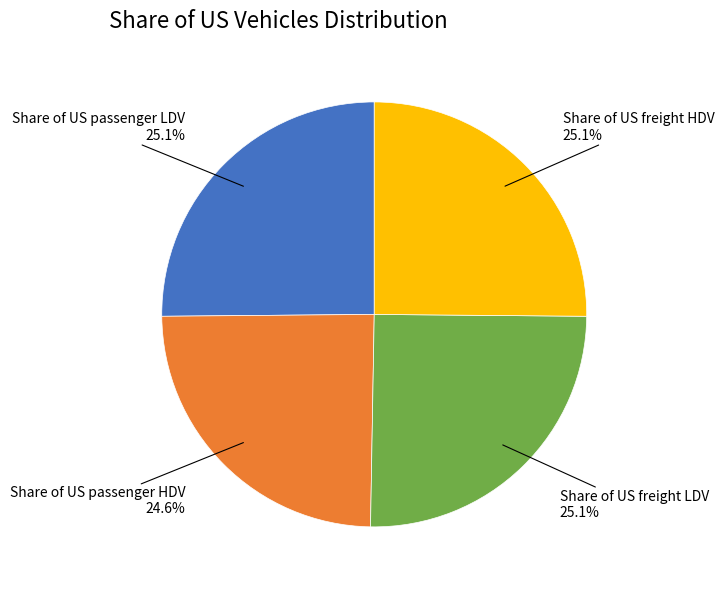

Combined, what portion of the pie is Share of US freight HDV and Share of US passenger HDV?

49.7%